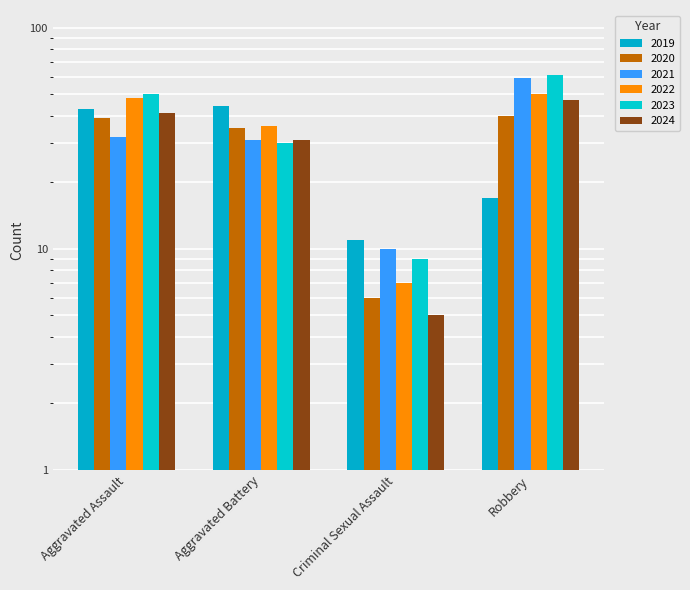

How many data points in 2020 are above 39?

1